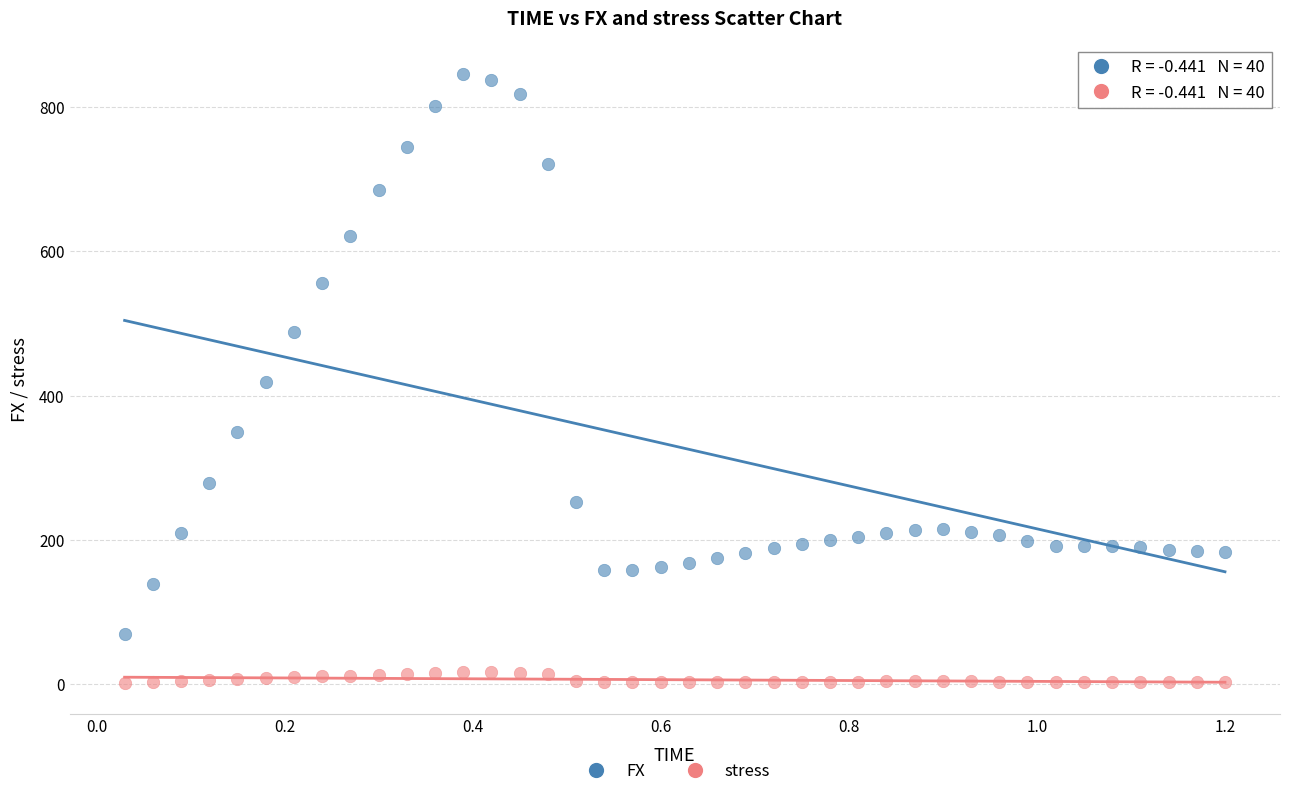

Which series contains the highest Y value?

FX